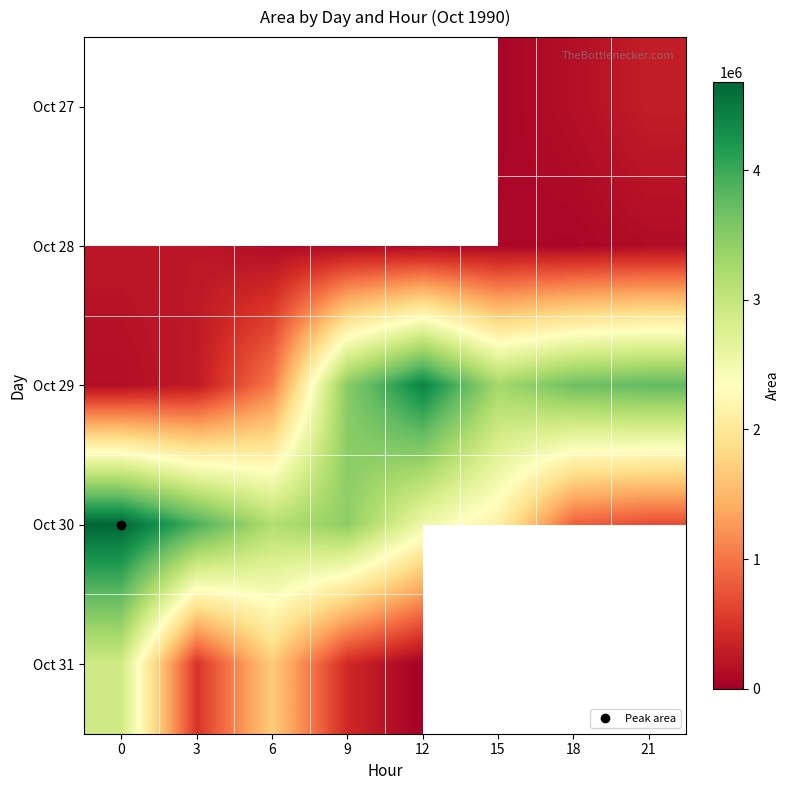

How many series are shown in this chart?

5